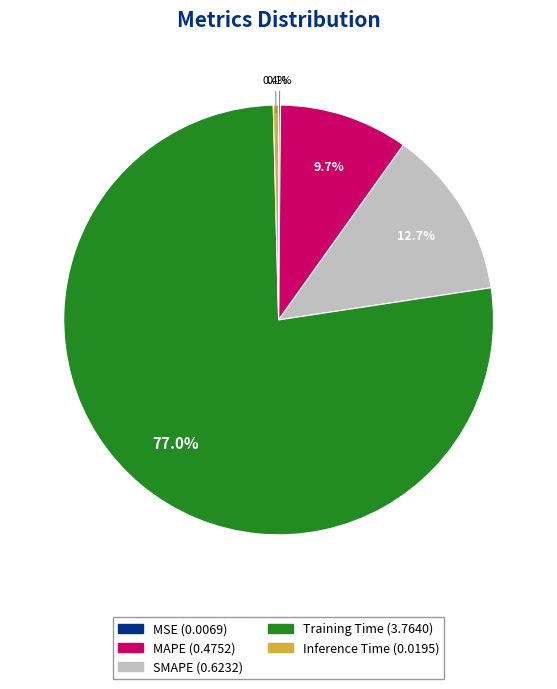

To the nearest percent, what is the combined percentage of SMAPE and Training Time?

90%